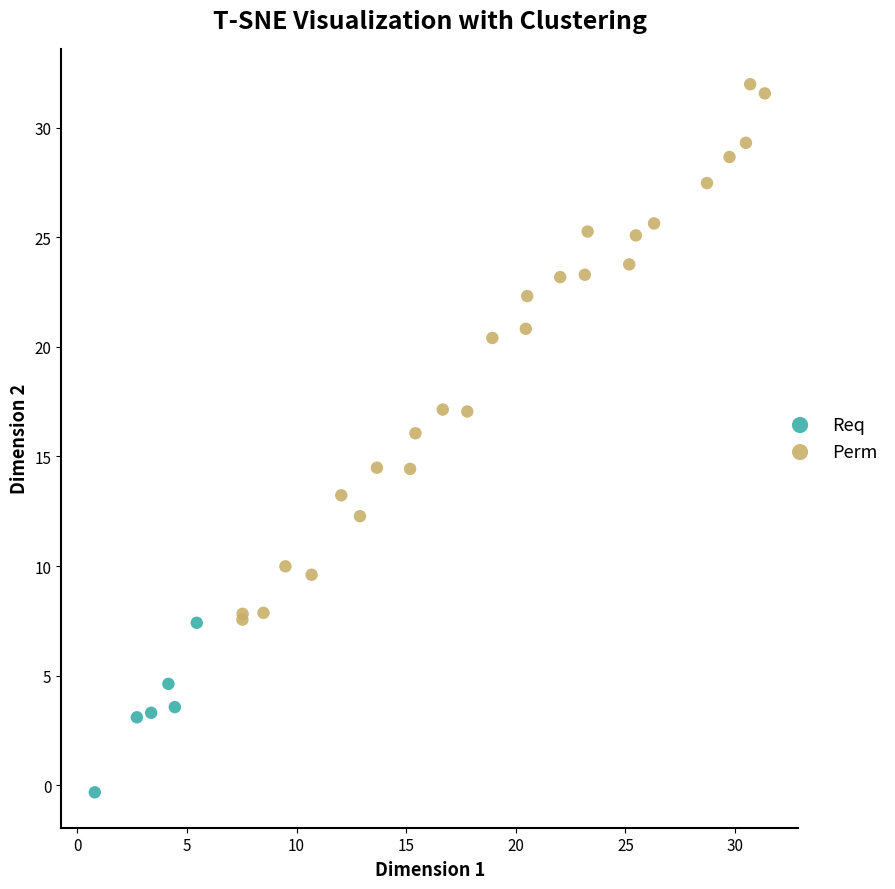

Which series reaches the minimum Y coordinate?

Req